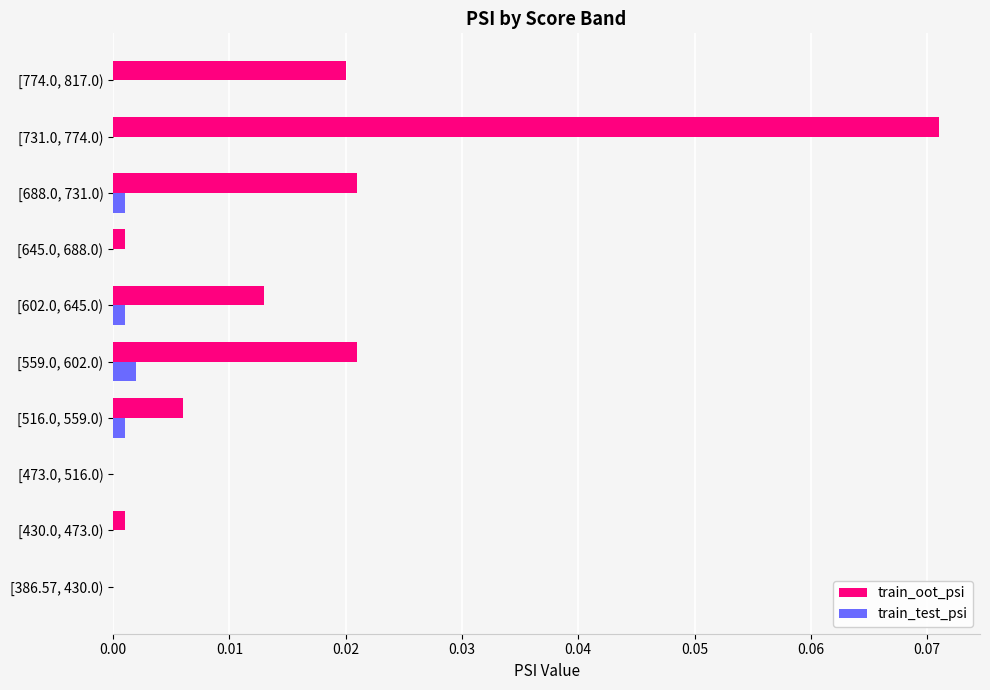

The train_test_psi series shows 0.0 at [559.0, 602.0). True or false?

True